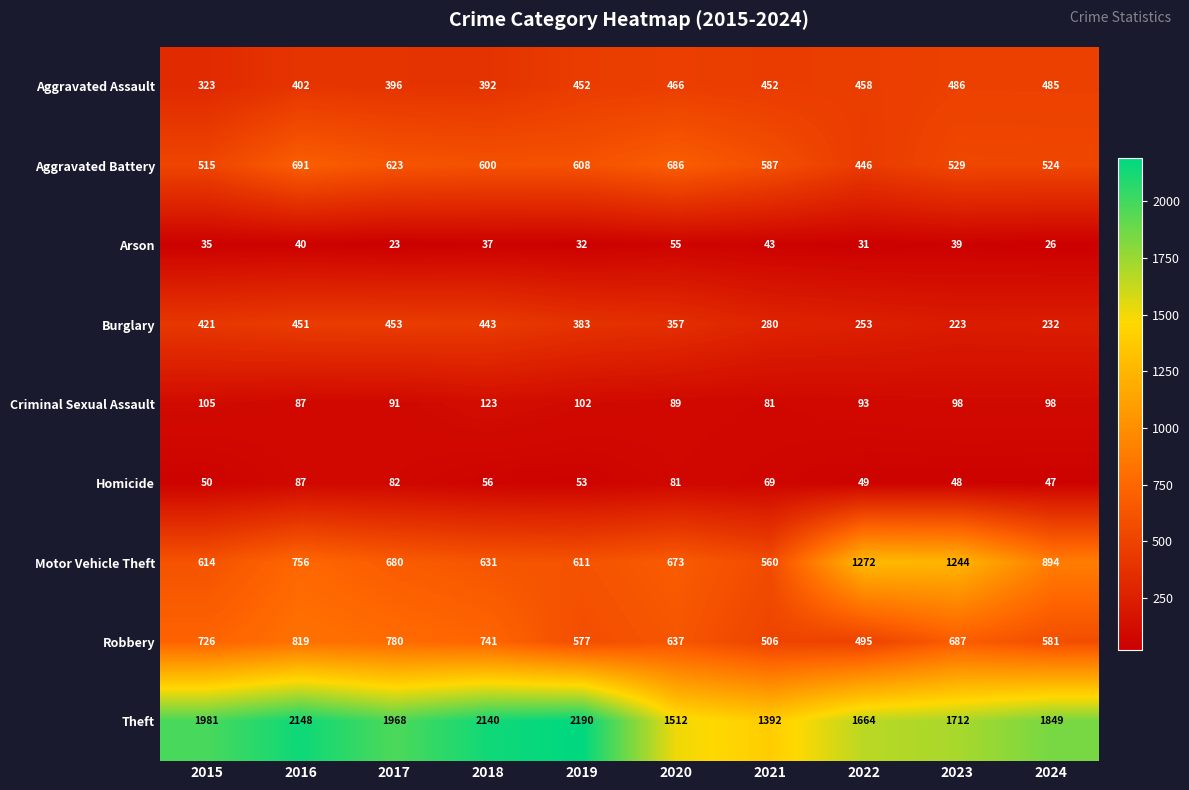

What is the smallest value displayed?

23